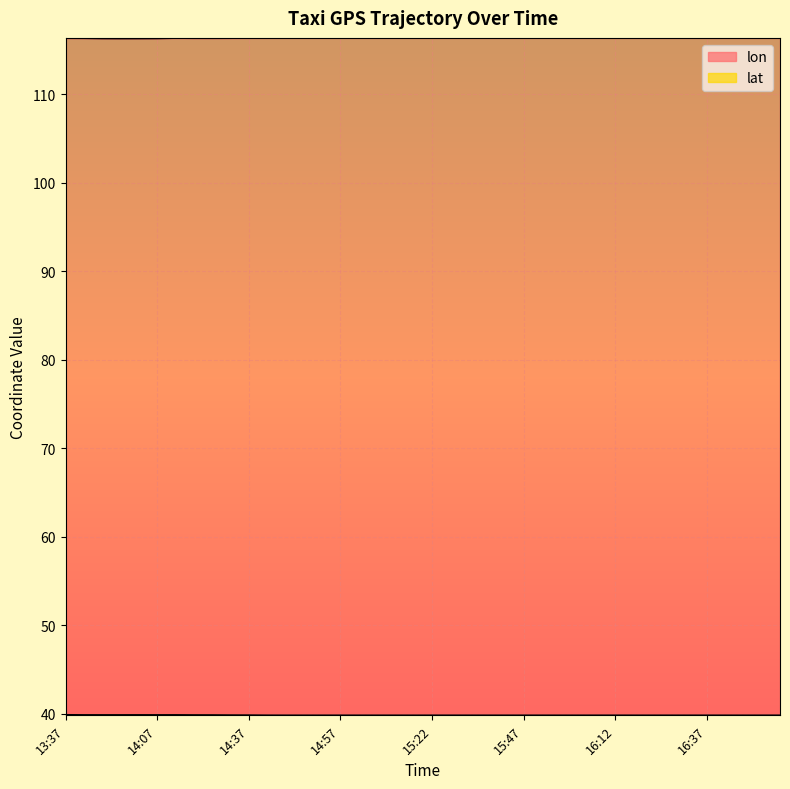

Between 15:07 and 14:07, which is larger?

15:07